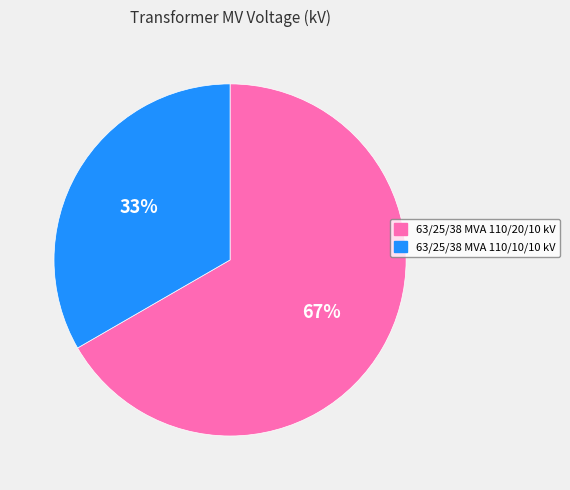

How many segments does this pie chart have?

2